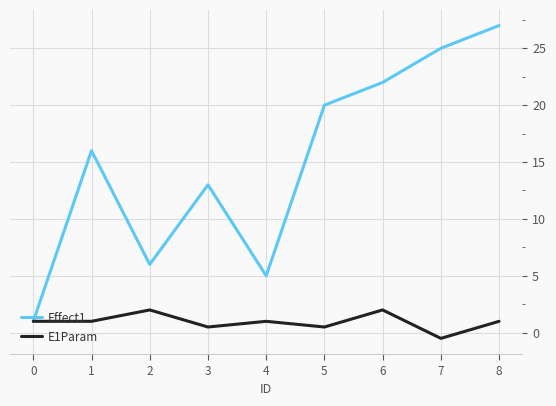

What are all the series names shown in the legend?

Effect1, E1Param